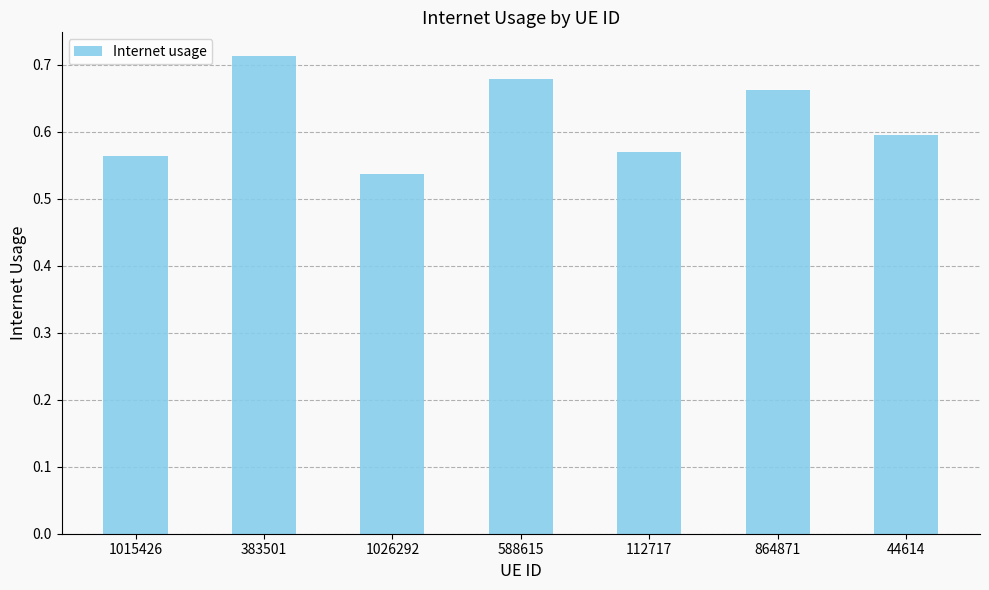

The value at 383501 is 0.2. True or false?

False